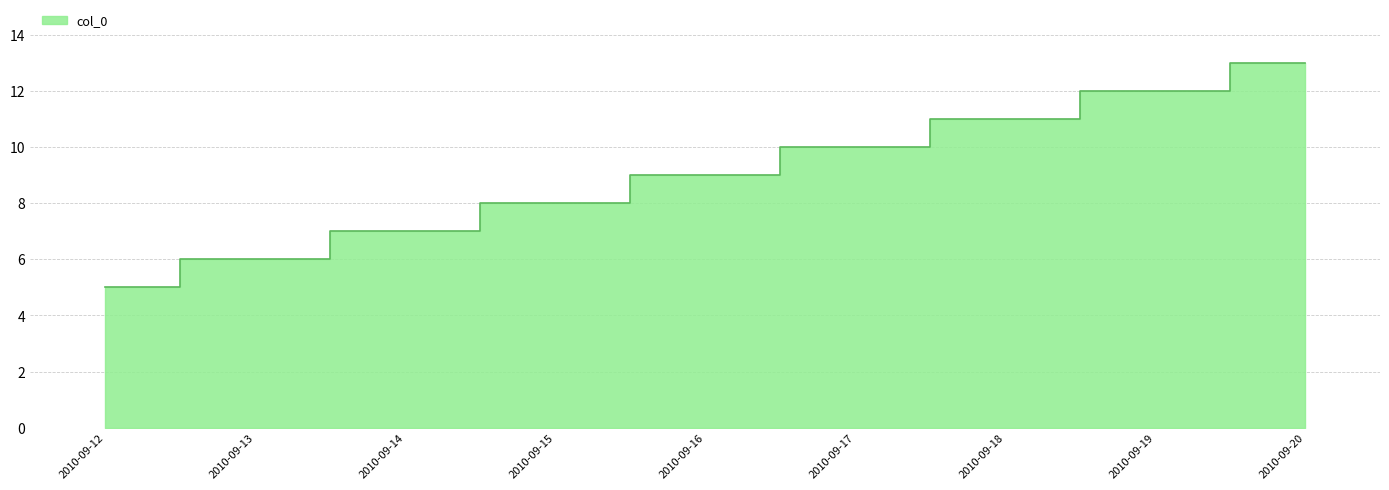

What is the sum of the values at 2010-09-19 and 2010-09-15?

20